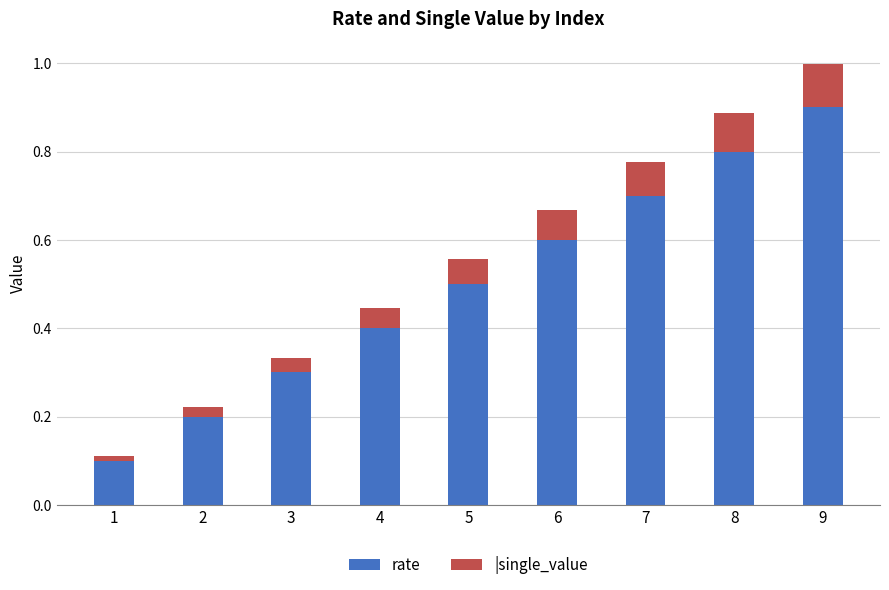

What is the total value across all series at 7?

0.8